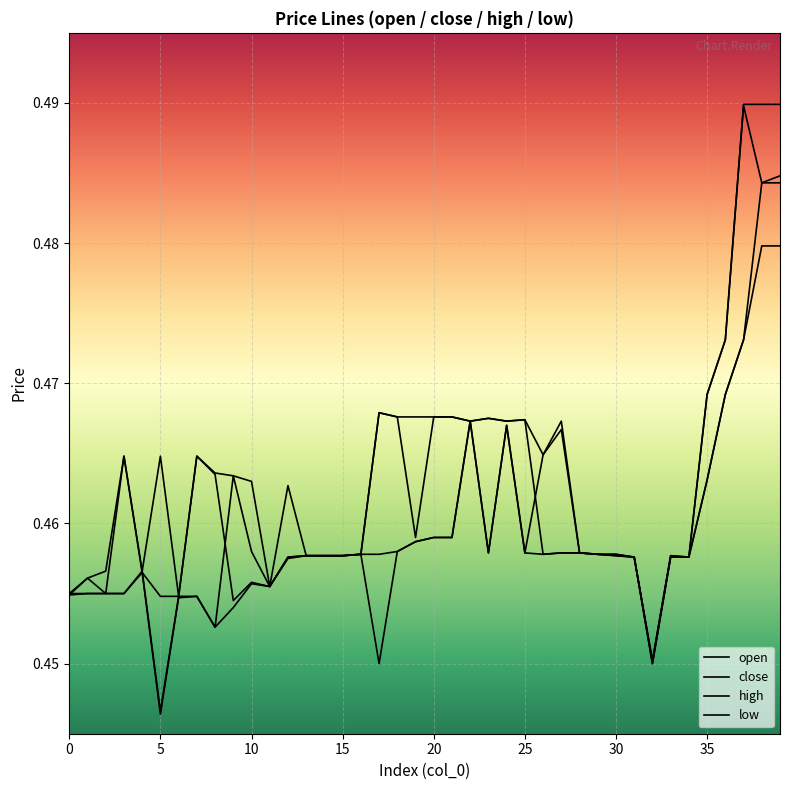

Does the chart display data point markers on the line(s)?

No